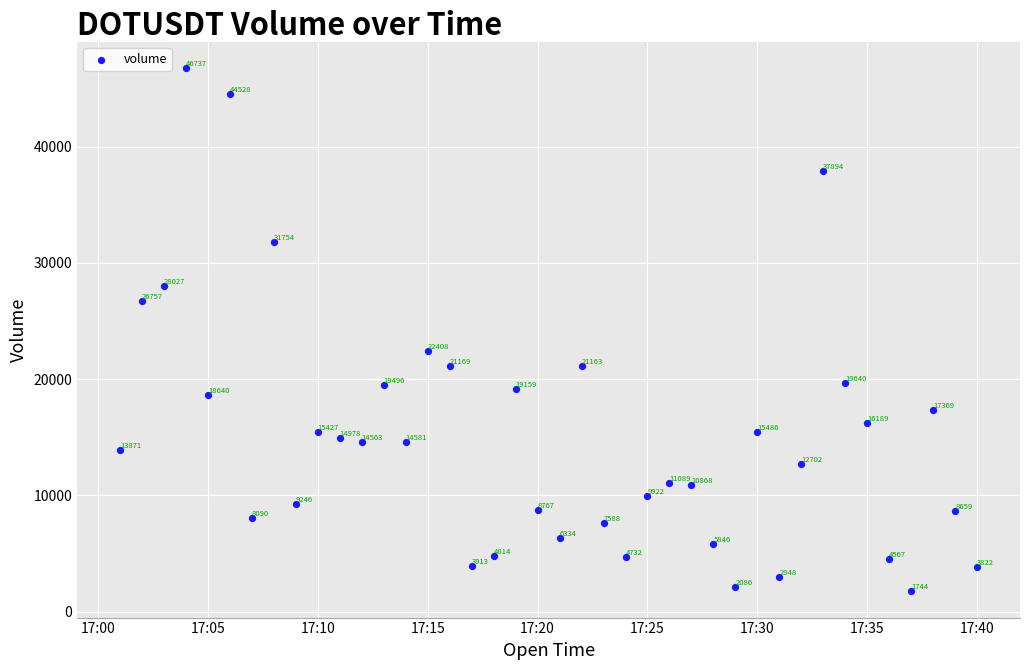

What Y value in the scatter plot is closest to 24240?

22408.5